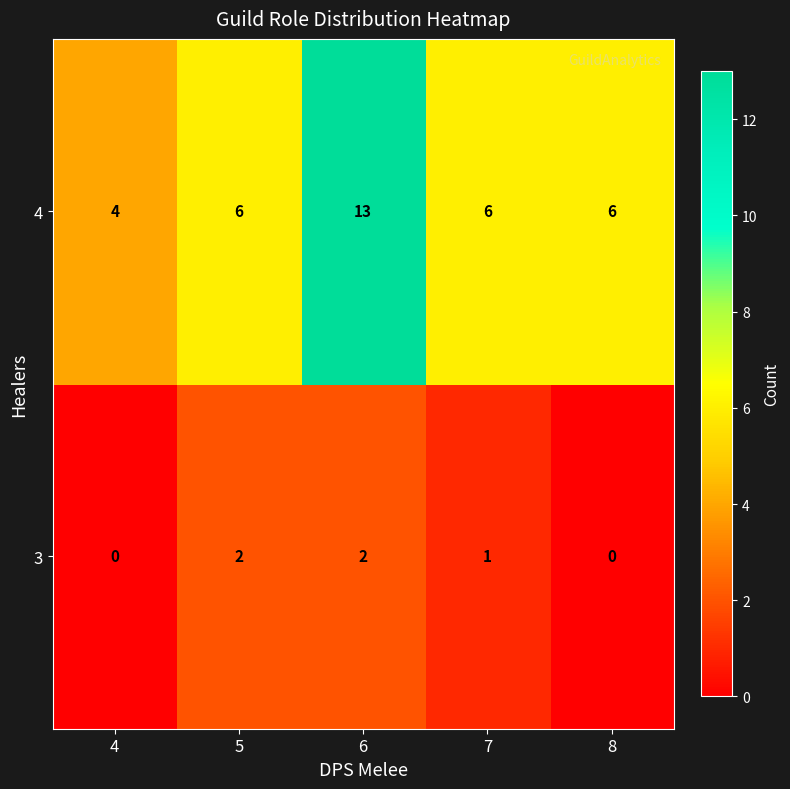

What is the average value of the 4 series?

7